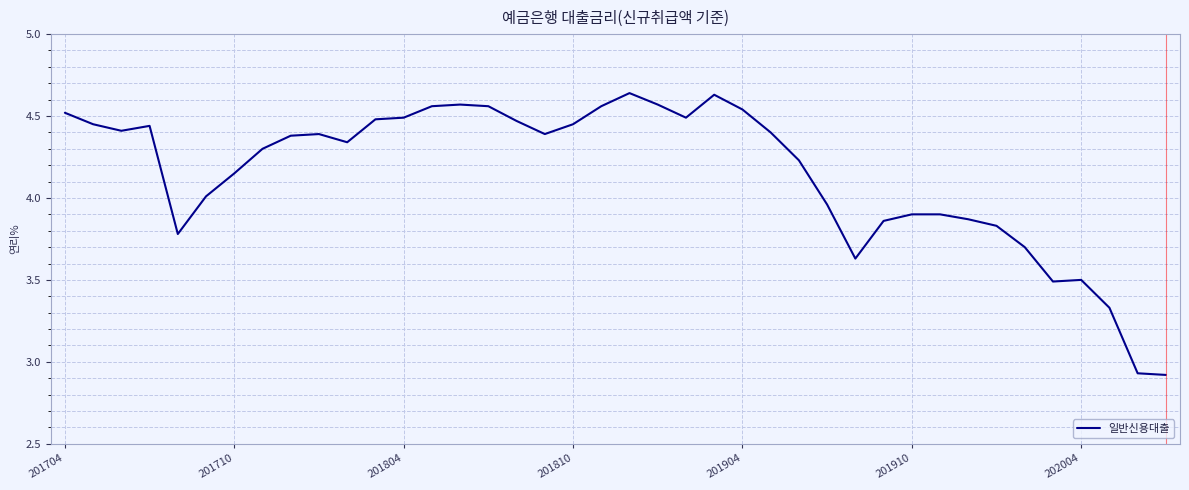

What is the sum of all values?

166.0